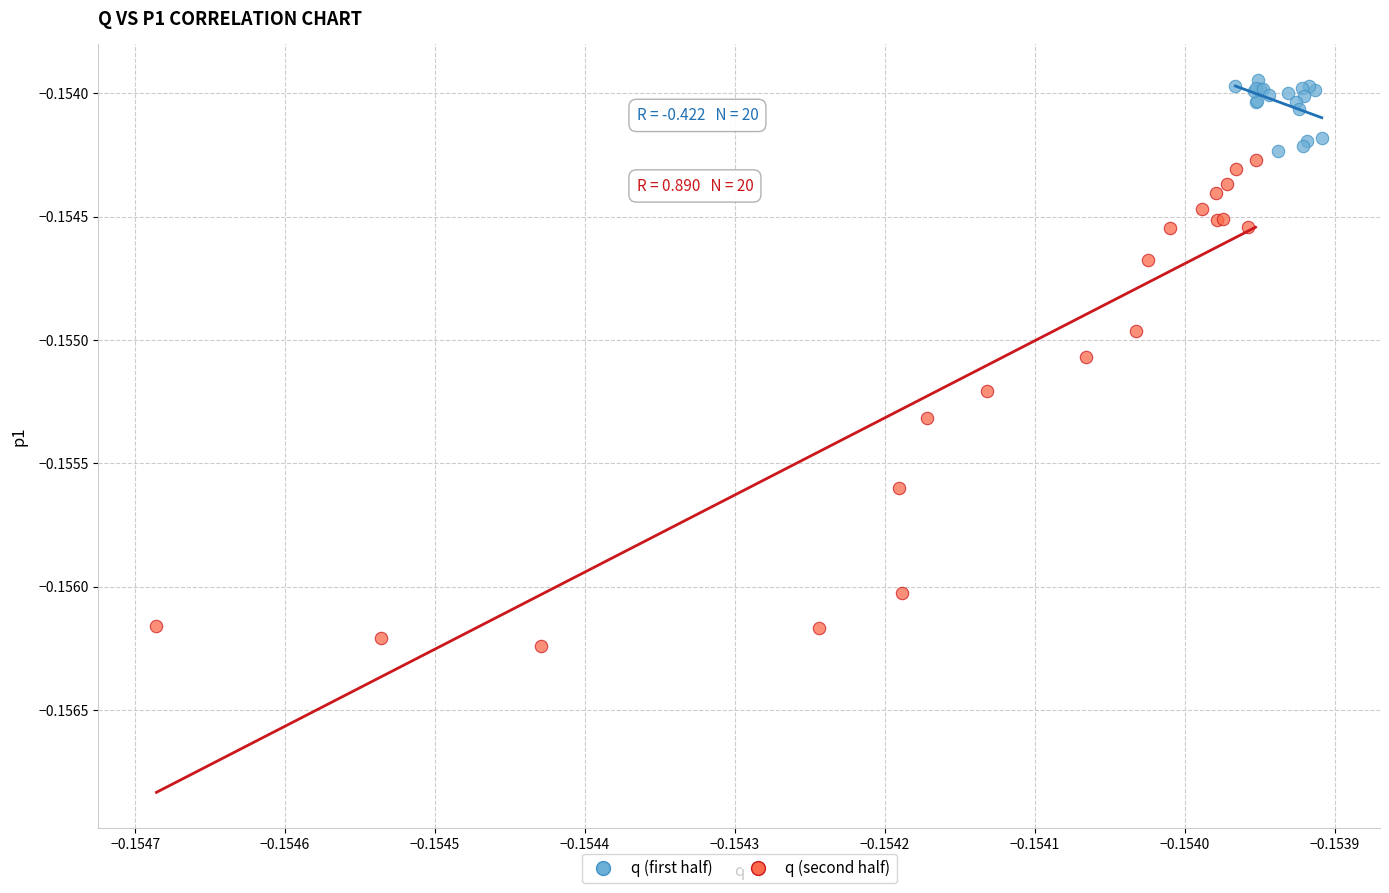

Which series reaches the maximum Y coordinate?

q (first half)